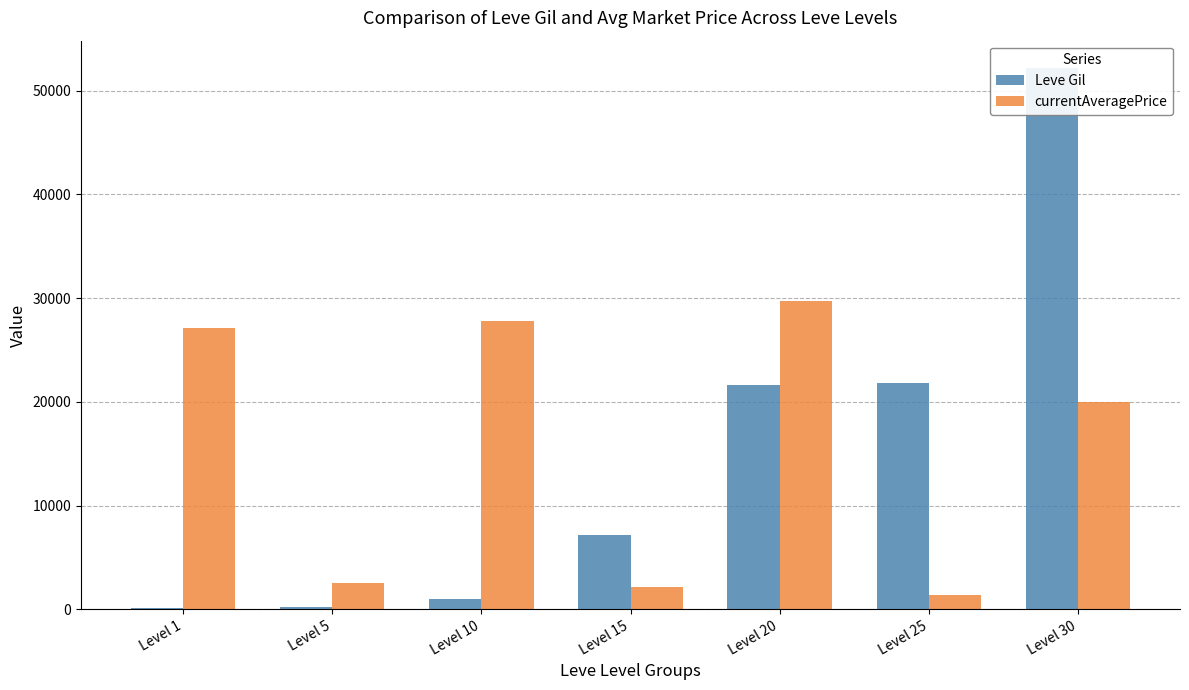

Which category has the lowest value in the Leve Gil series?

Level 1